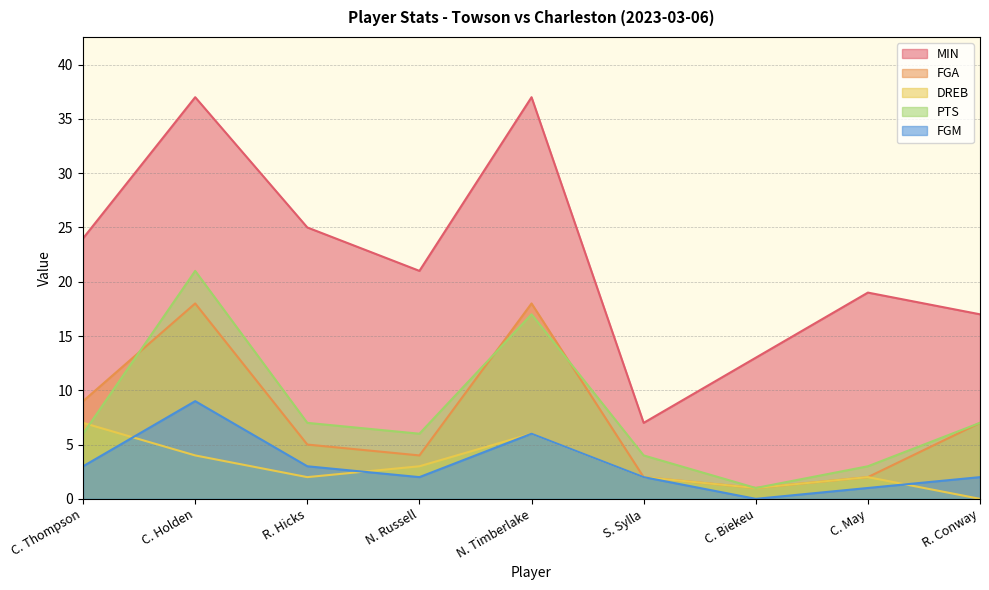

Reading right to left, transcribe all the data shown in this chart.

MIN: R. Conway=17	C. May=19	C. Biekeu=13	S. Sylla=7	N. Timberlake=37	N. Russell=21	R. Hicks=25	C. Holden=37	C. Thompson=24
FGA: R. Conway=7	C. May=2	C. Biekeu=1	S. Sylla=2	N. Timberlake=18	N. Russell=4	R. Hicks=5	C. Holden=18	C. Thompson=9
DREB: R. Conway=0	C. May=2	C. Biekeu=1	S. Sylla=2	N. Timberlake=6	N. Russell=3	R. Hicks=2	C. Holden=4	C. Thompson=7
PTS: R. Conway=7	C. May=3	C. Biekeu=1	S. Sylla=4	N. Timberlake=17	N. Russell=6	R. Hicks=7	C. Holden=21	C. Thompson=6
FGM: R. Conway=2	C. May=1	C. Biekeu=0	S. Sylla=2	N. Timberlake=6	N. Russell=2	R. Hicks=3	C. Holden=9	C. Thompson=3